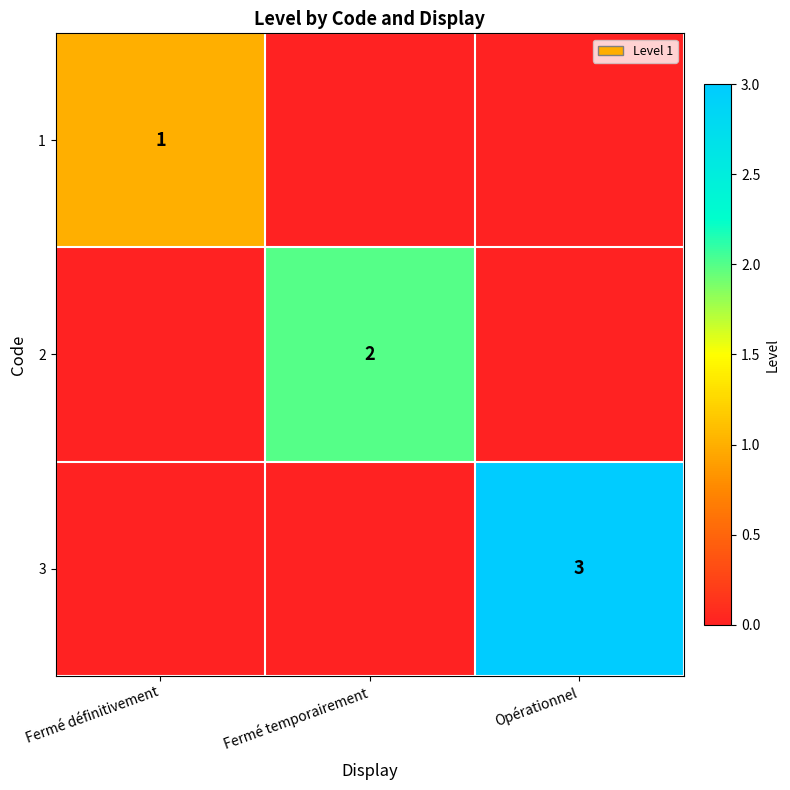

Is the value of 1 at Fermé définitivement greater than the value of 2 at Fermé temporairement?

No